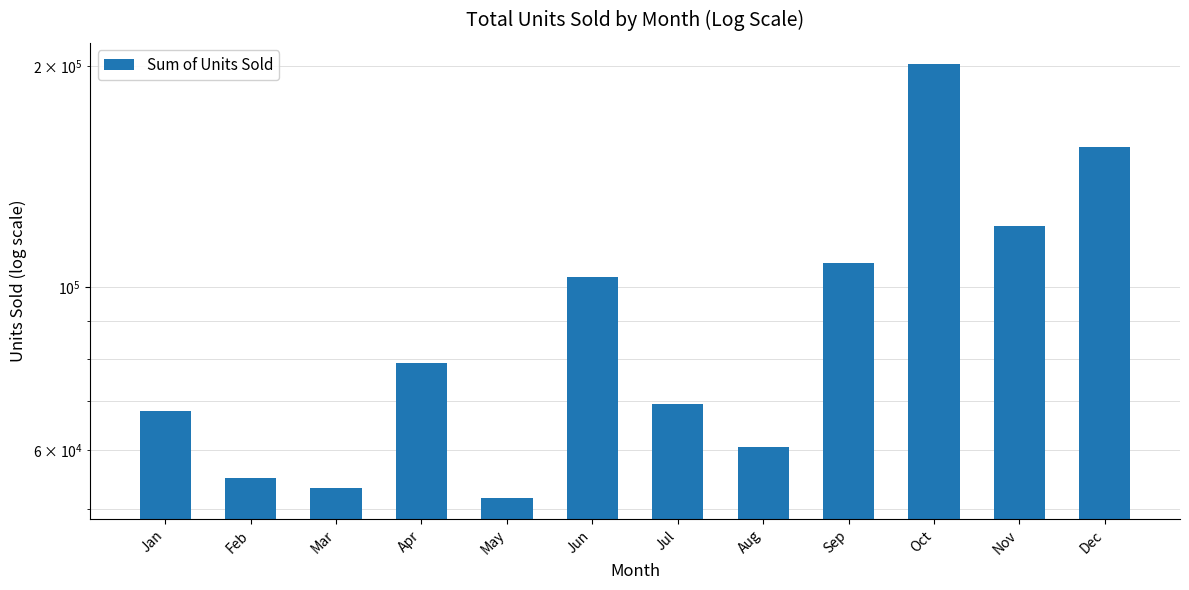

At which label is the value closest to 126437?

Nov